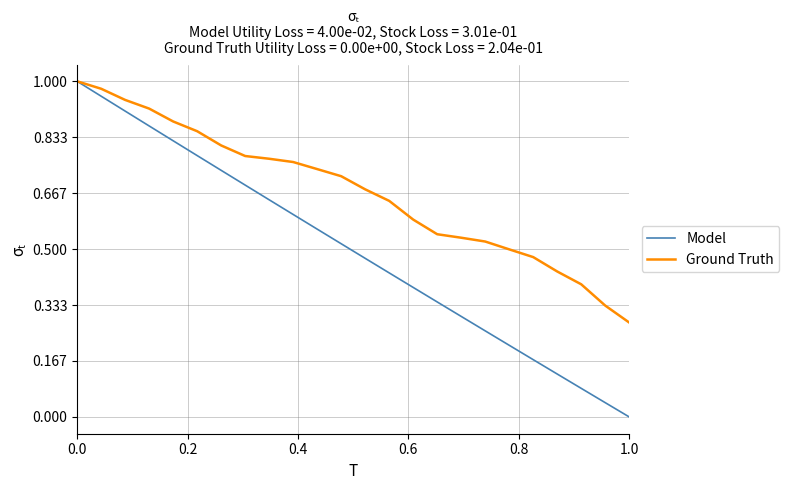

Does the chart have visible grid lines?

Yes